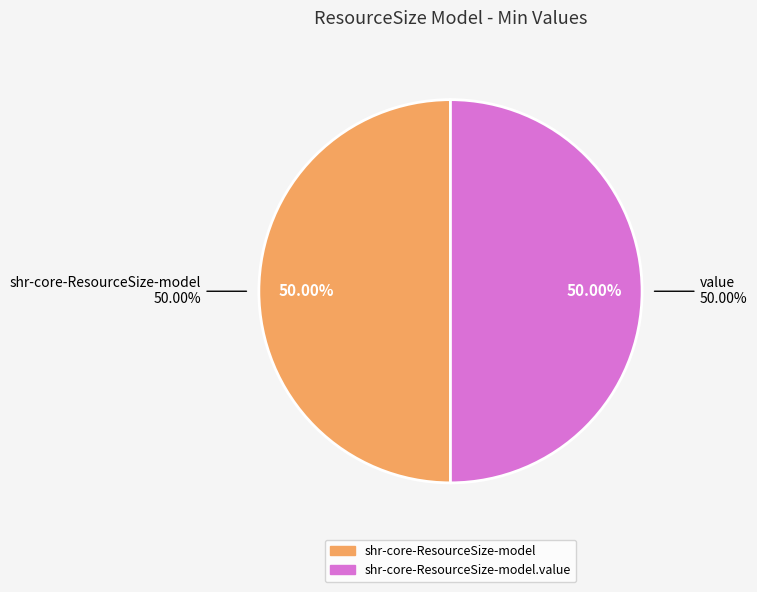

What is the majority slice?

shr-core-ResourceSize-model.value